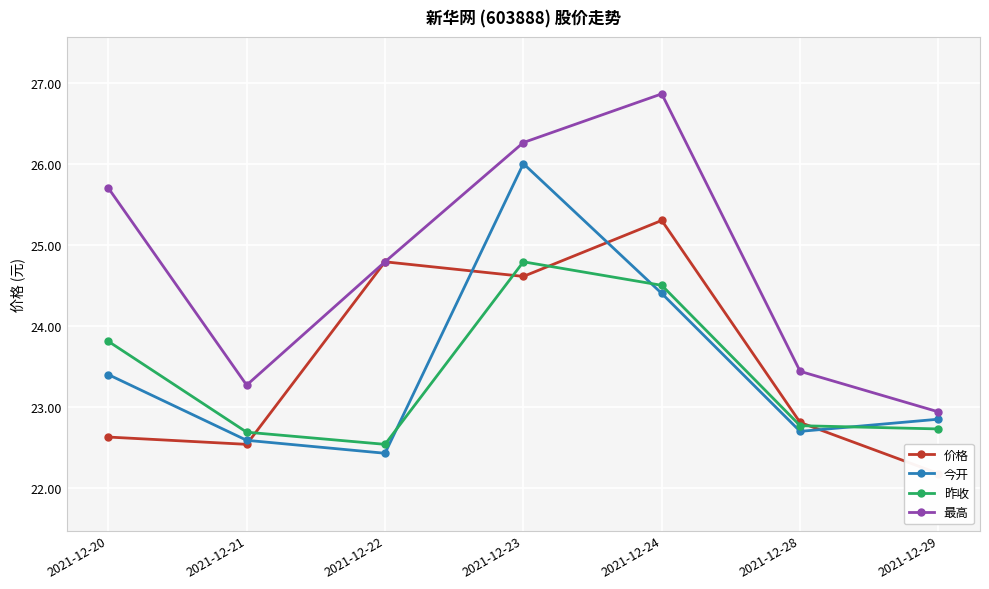

Which series has the widest spread of values?

最高